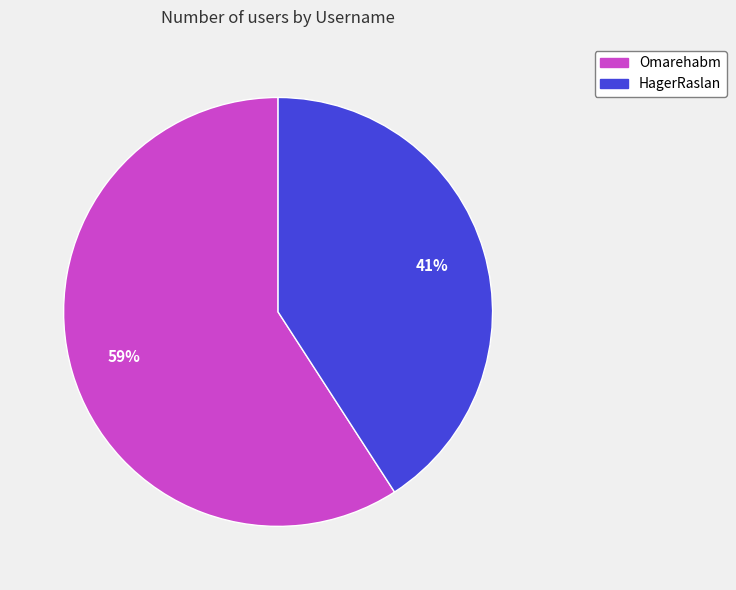

What is the ratio of the value at Omarehabm to the value at HagerRaslan?

1.4